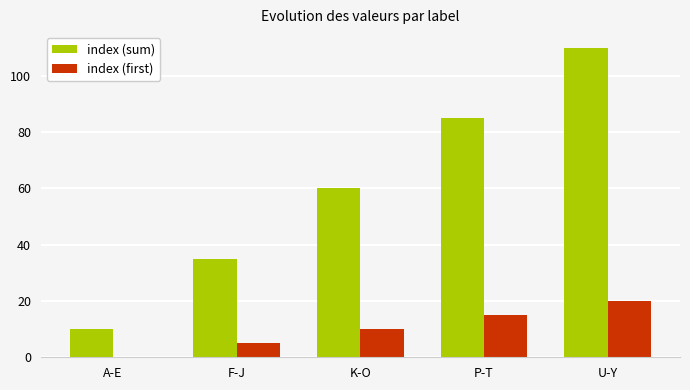

How many series are shown in this chart?

2